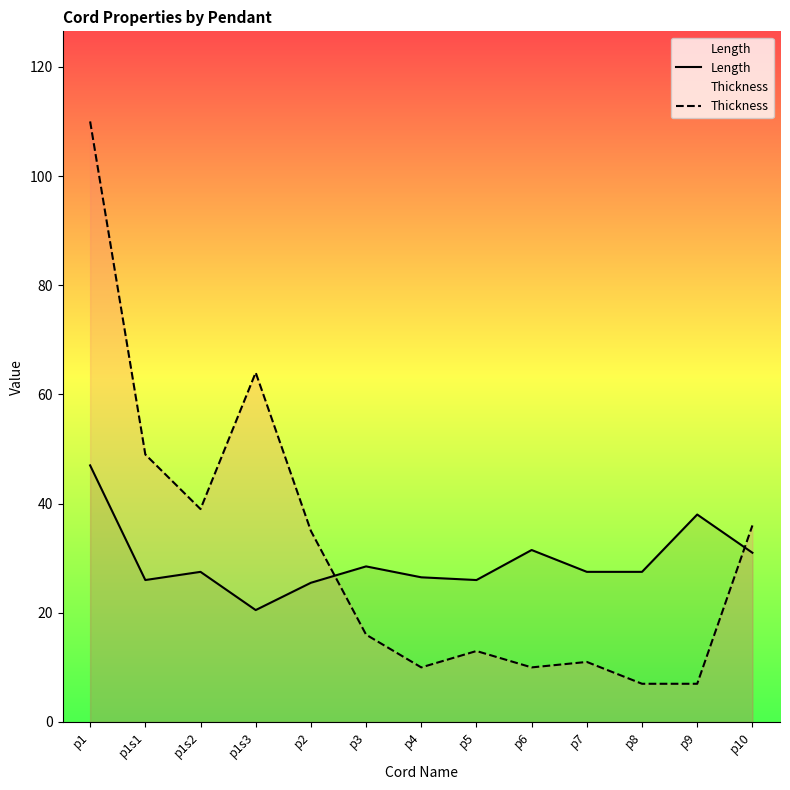

In Length, how many points are lower than both neighbors (excluding endpoints)?

3